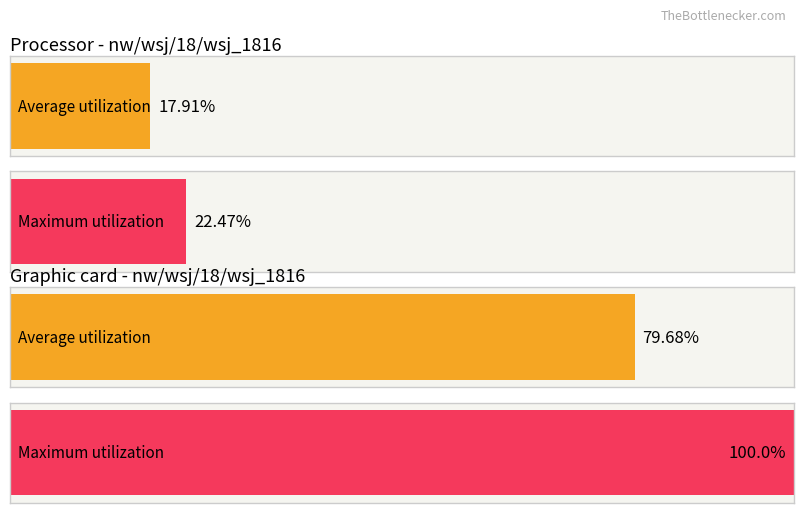

At nw/wsj/18/wsj_1816, list the series in order from smallest to largest.

Average utilization, Maximum utilization